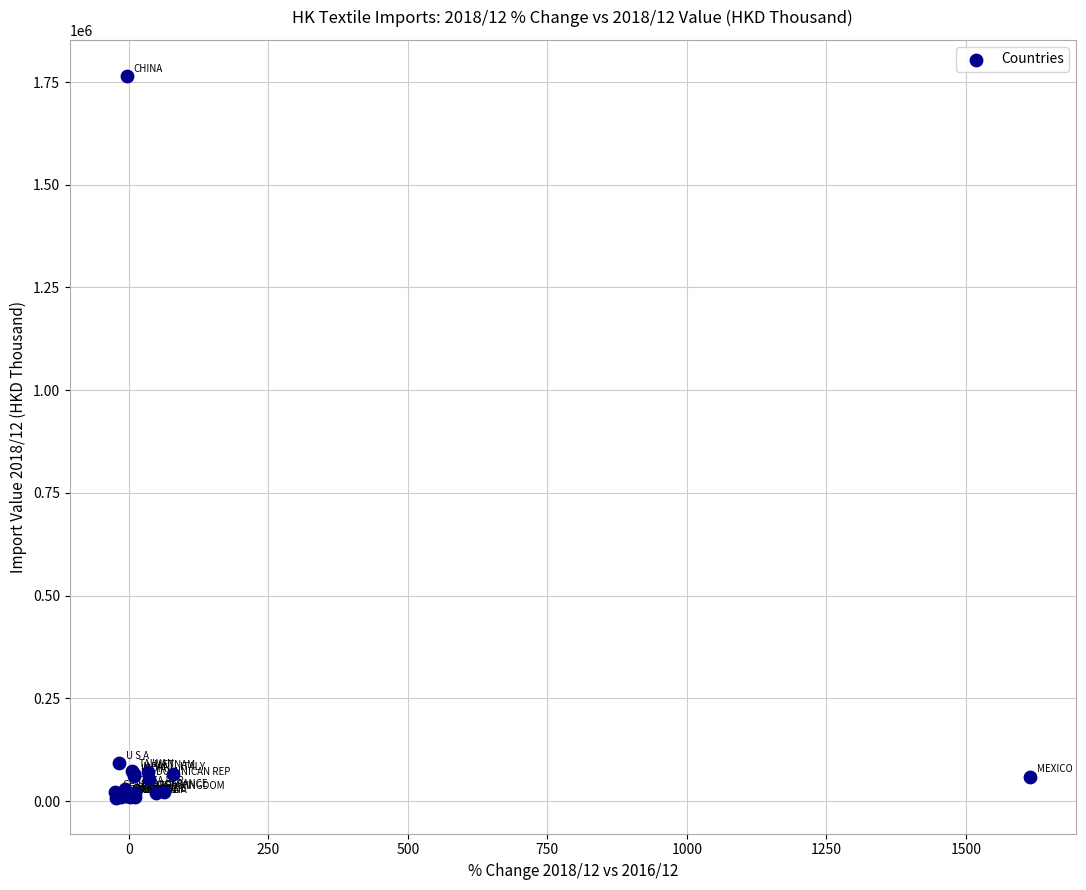

What Y value in the scatter plot is closest to 886662?

92676.6